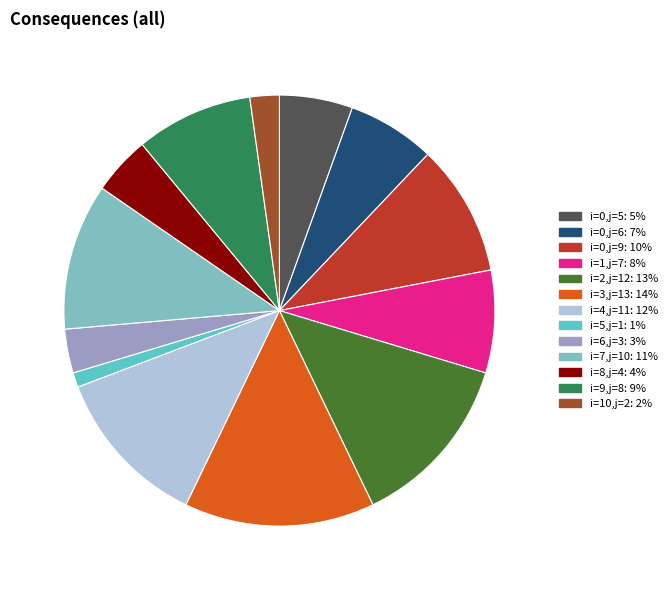

How many slices are in this pie chart?

13